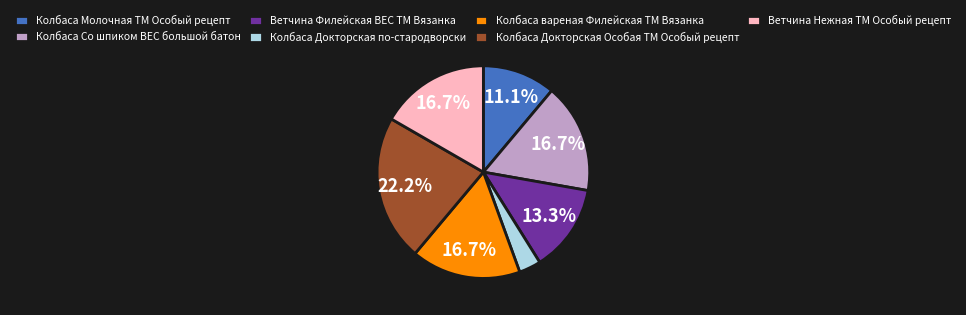

What percentage is NOT represented by Ветчина Нежная ТМ Особый рецепт?

83.3%